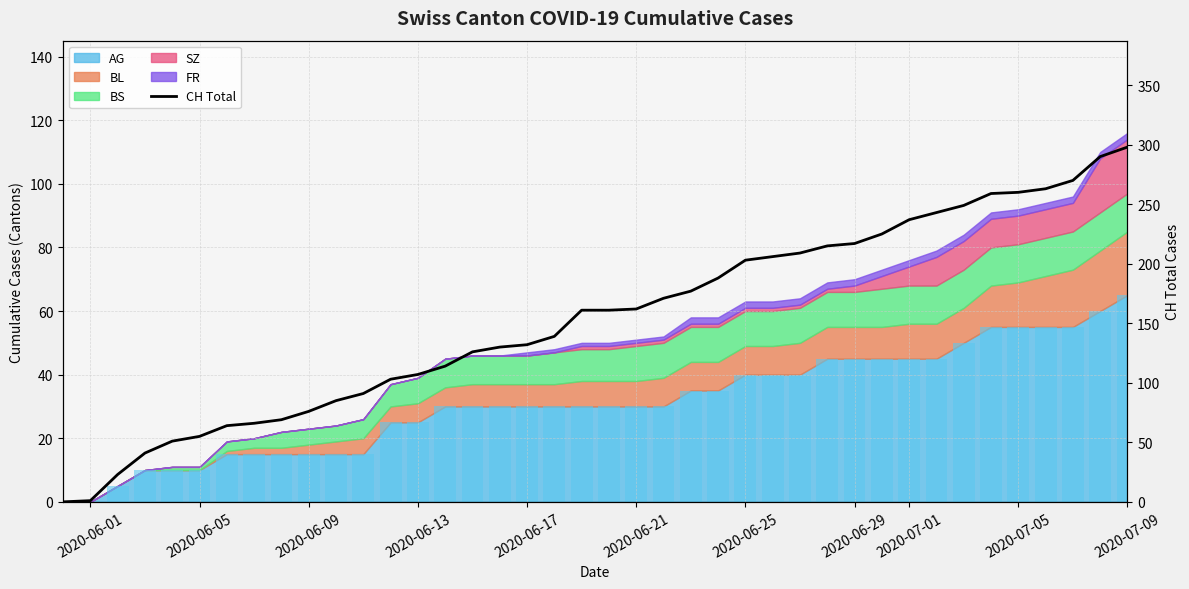

How many categories are shown in the chart?

40